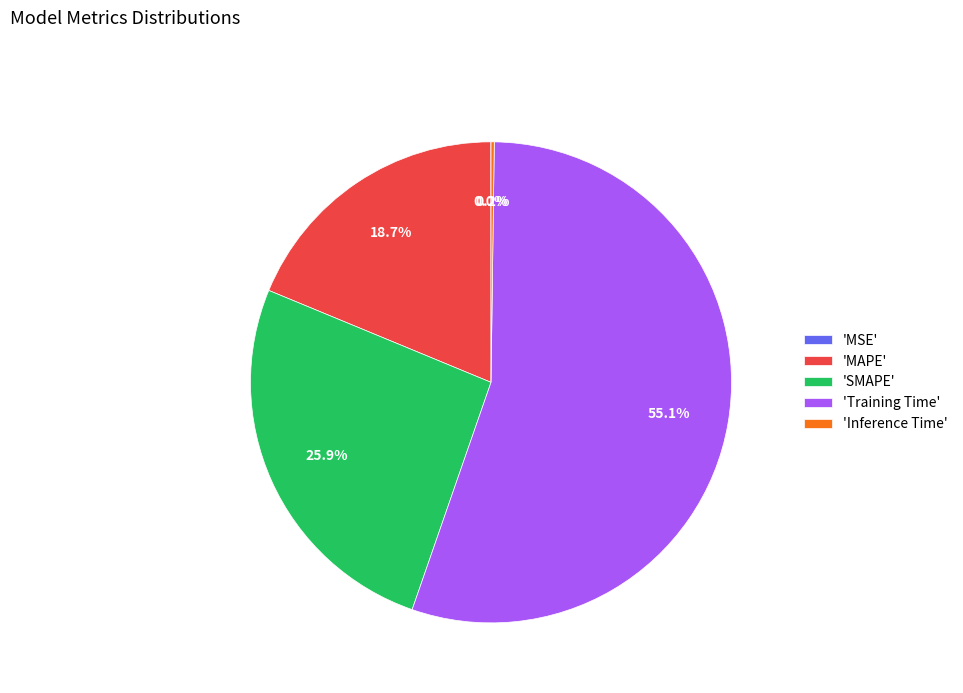

How much of the chart is everything except 'MAPE'?

81.3%